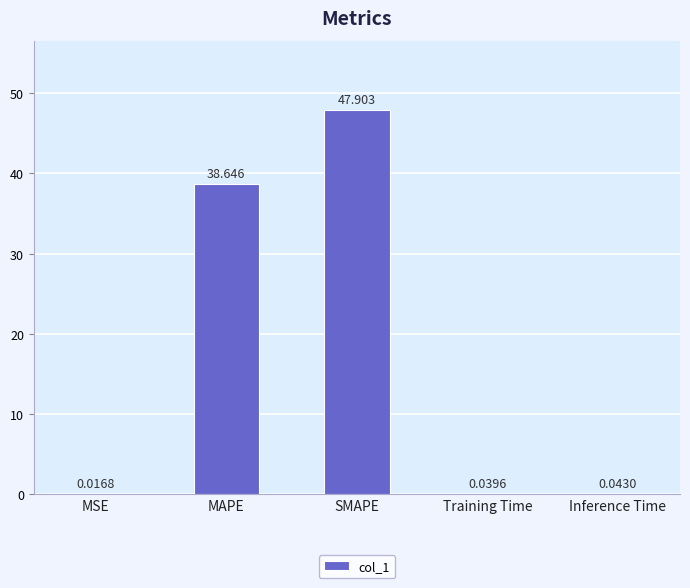

At which category does the chart reach its peak across all series?

SMAPE